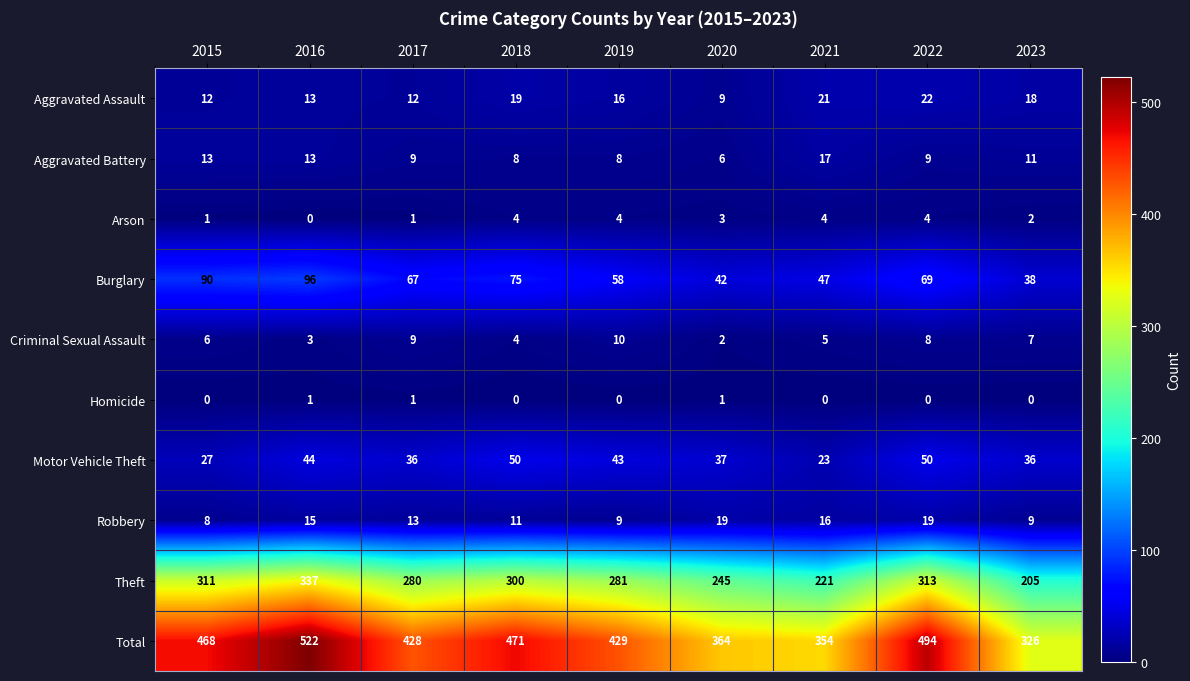

The value of Total at 2023 is 125. True or false?

False